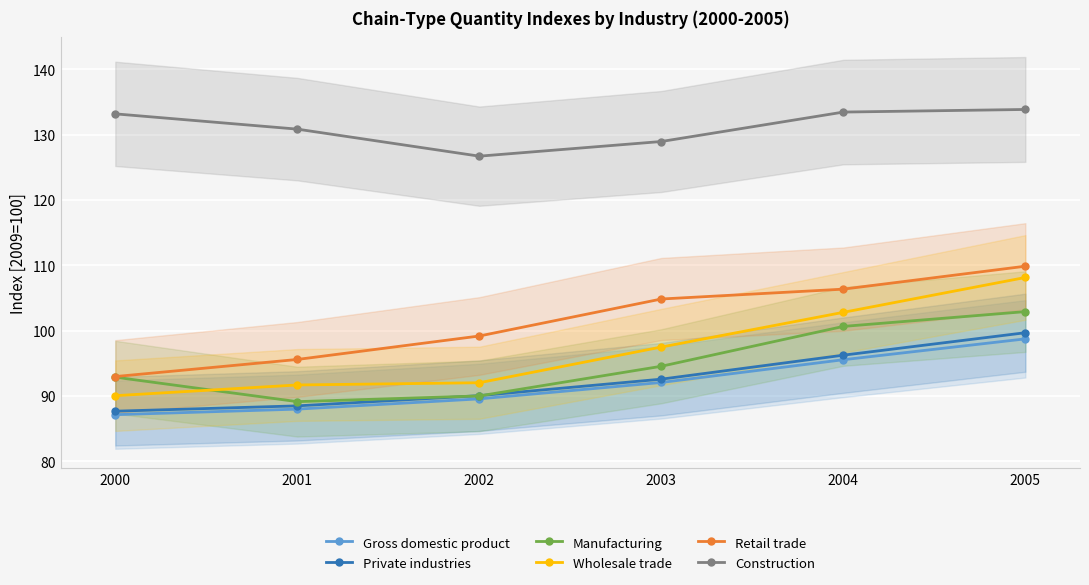

Does the chart display data point markers on the line(s)?

Yes